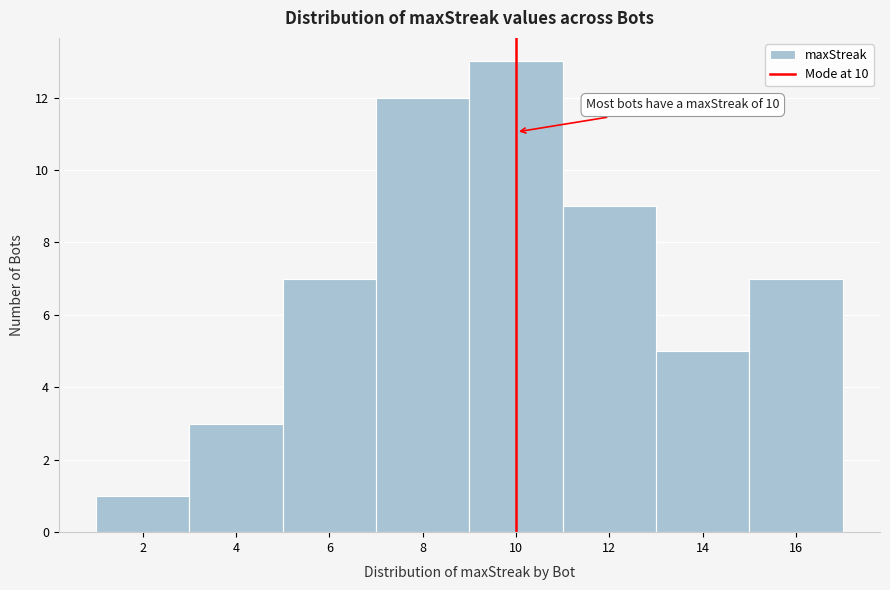

Which range on the x-axis has the tallest bar?

9 to 11